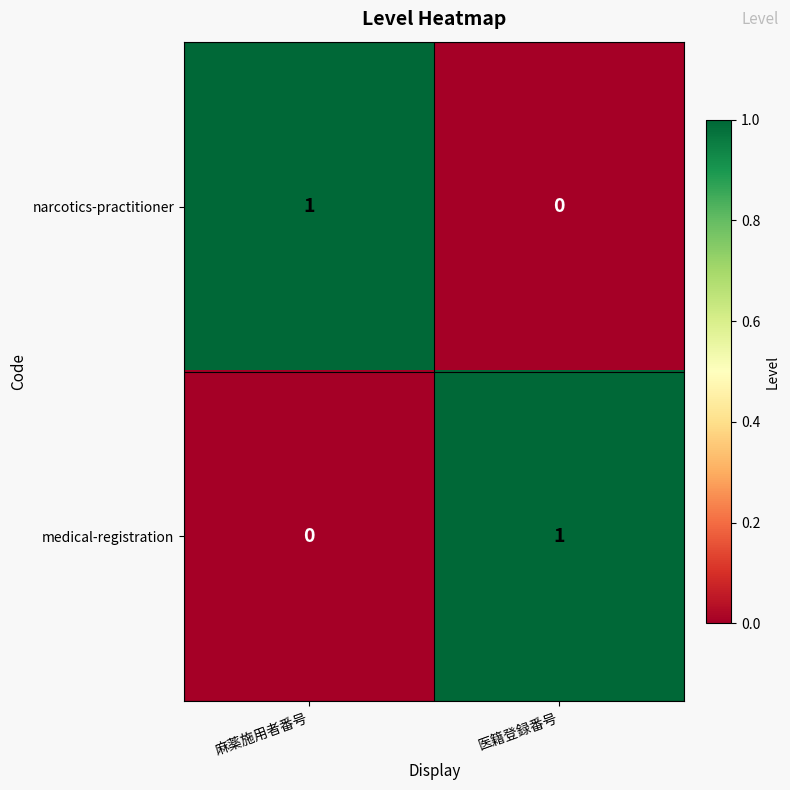

At which label does medical-registration reach its minimum?

麻薬施用者番号